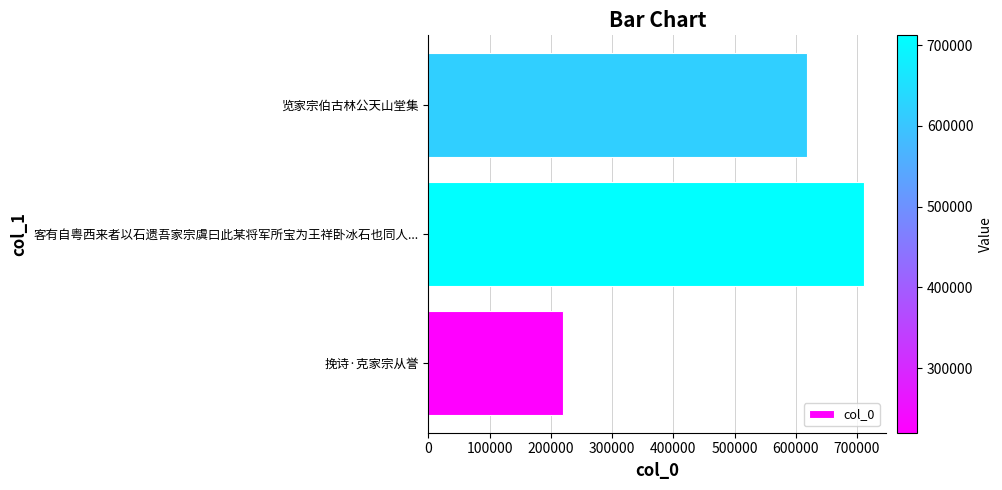

What is the difference between the maximum and minimum values?

492120